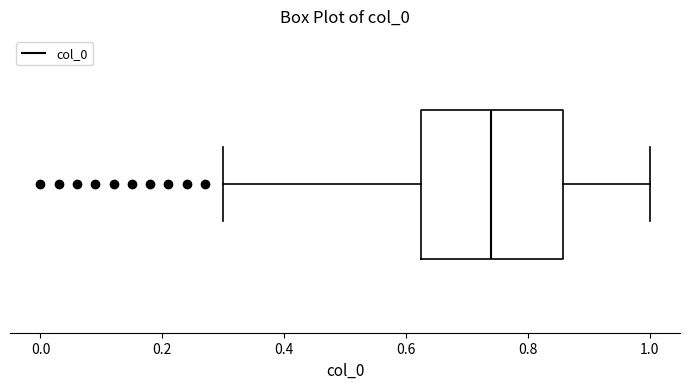

Where does the median line of the box sit on the x-axis? The values are not printed on the chart, so give them approximately, as read against the axis.

0.74